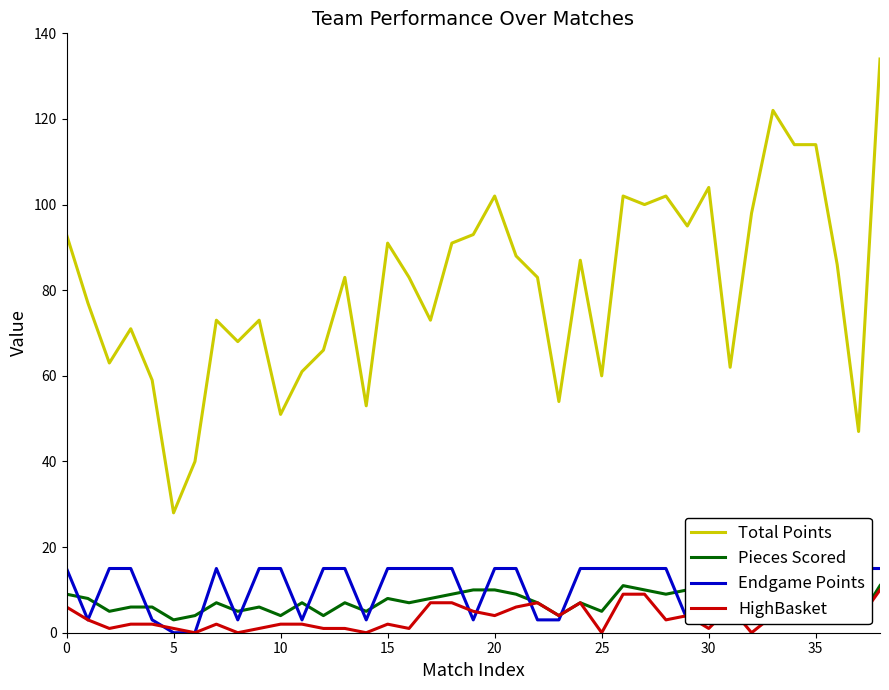

What is the difference between the maximum and minimum values in the HighBasket series?

10